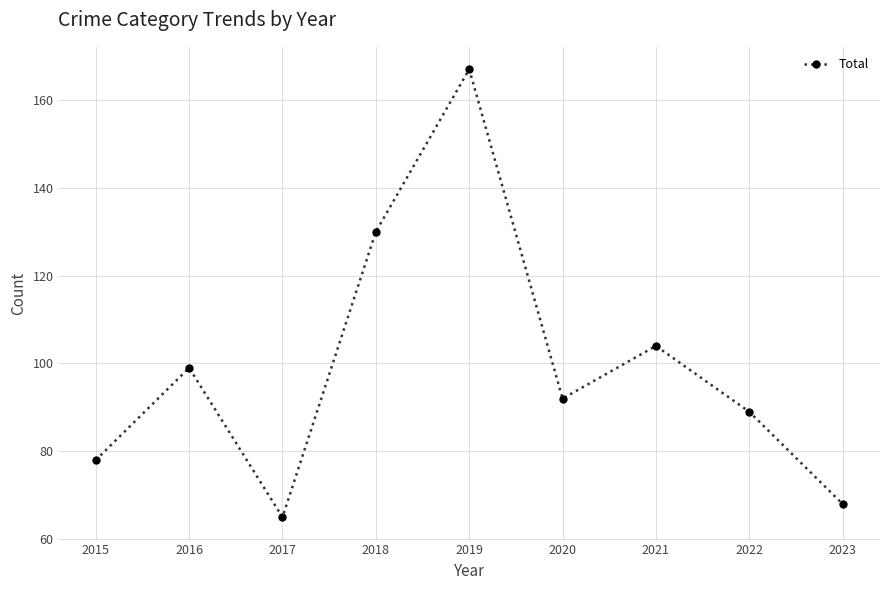

Reading right to left, list all the values displayed in this chart.

68	89	104	92	167	130	65	99	78